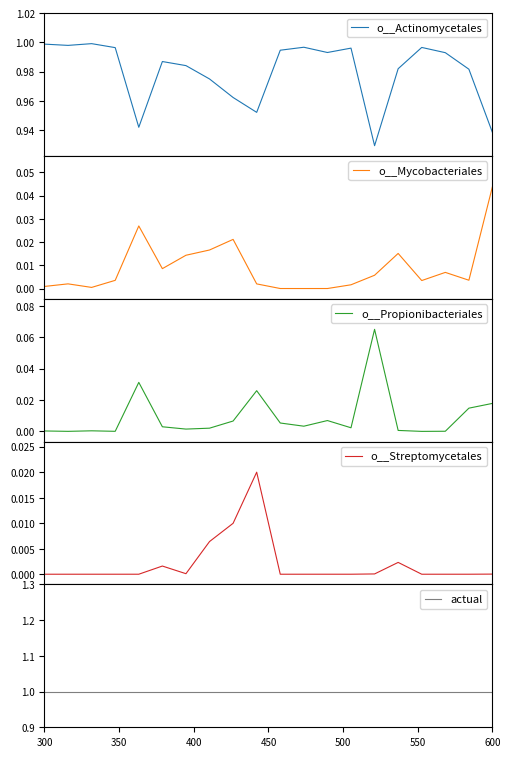

At how many categories does at least one series exceed 0?

20